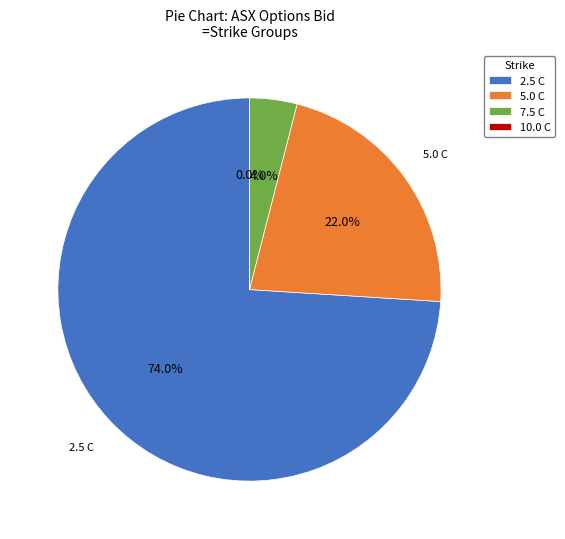

What percentage is the ASX230317C00007500 slice, to the nearest percent?

4%